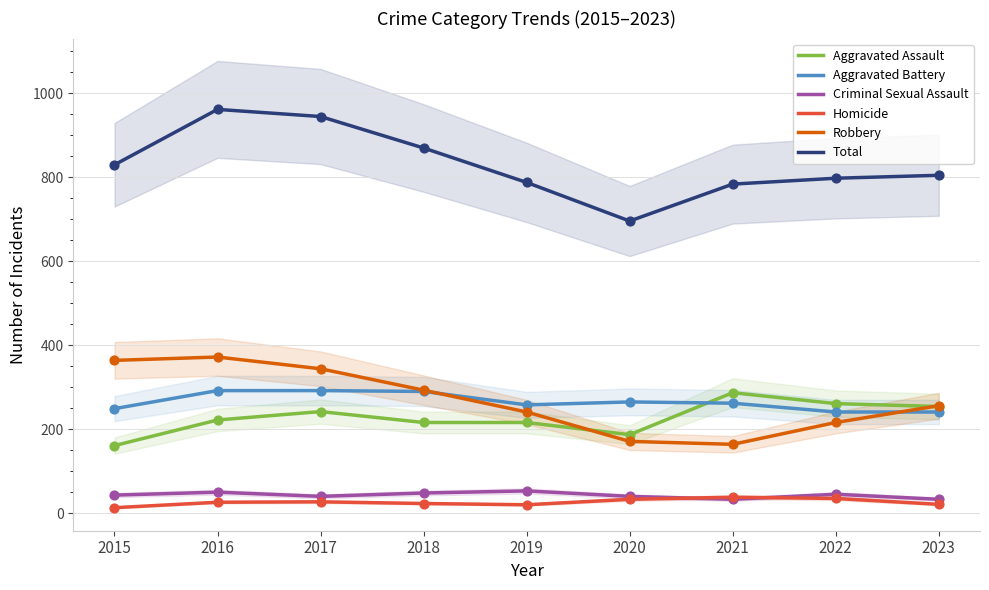

Which series reaches the maximum Y coordinate?

Total